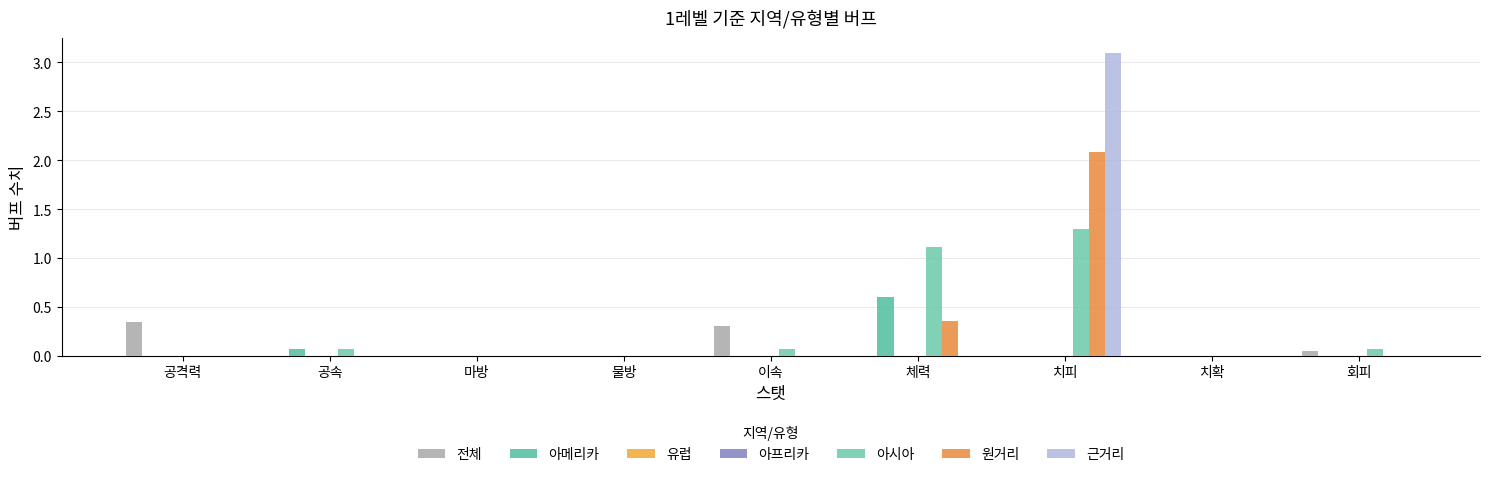

Reading left to right, transcribe all the data shown in this chart.

전체: 공격력=0.3	공속=0.0	마방=0.0	물방=0.0	이속=0.3	체력=0.0	치피=0.0	치확=0.0	회피=0.1
아메리카: 공격력=0.0	공속=0.1	마방=0.0	물방=0.0	이속=0.0	체력=0.6	치피=0.0	치확=0.0	회피=0.0
아시아: 공격력=0.0	공속=0.1	마방=0.0	물방=0.0	이속=0.1	체력=1.1	치피=1.3	치확=0.0	회피=0.1
원거리: 공격력=0.0	공속=0.0	마방=0.0	물방=0.0	이속=0.0	체력=0.3	치피=2.1	치확=0.0	회피=0.0
근거리: 공격력=0.0	공속=0.0	마방=0.0	물방=0.0	이속=0.0	체력=0.0	치피=3.1	치확=0.0	회피=0.0